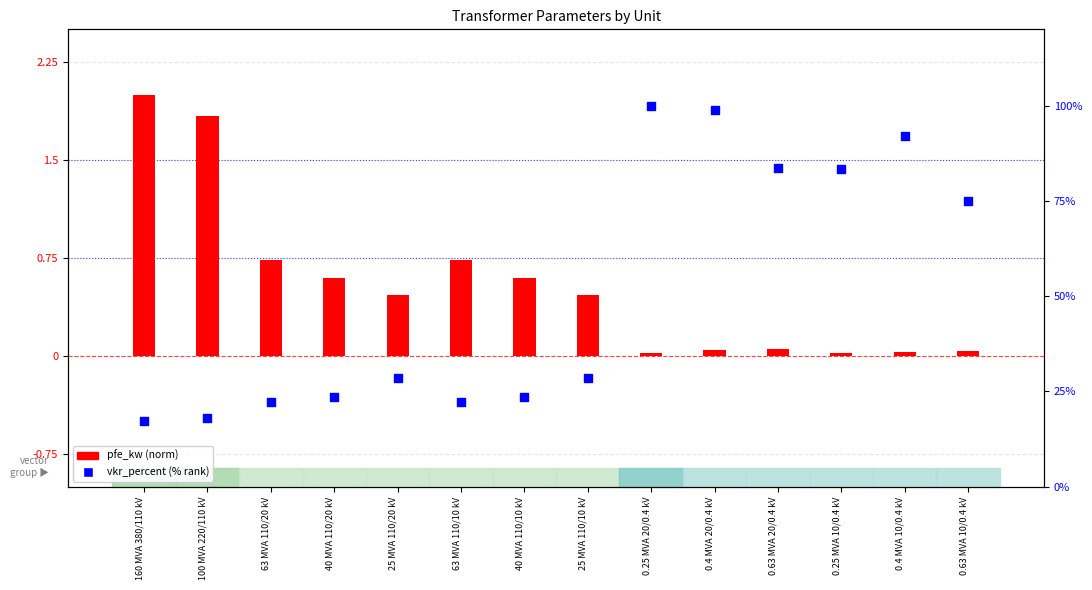

What are all the series names shown in the legend?

pfe_kw (norm), vkr_percent (% rank)